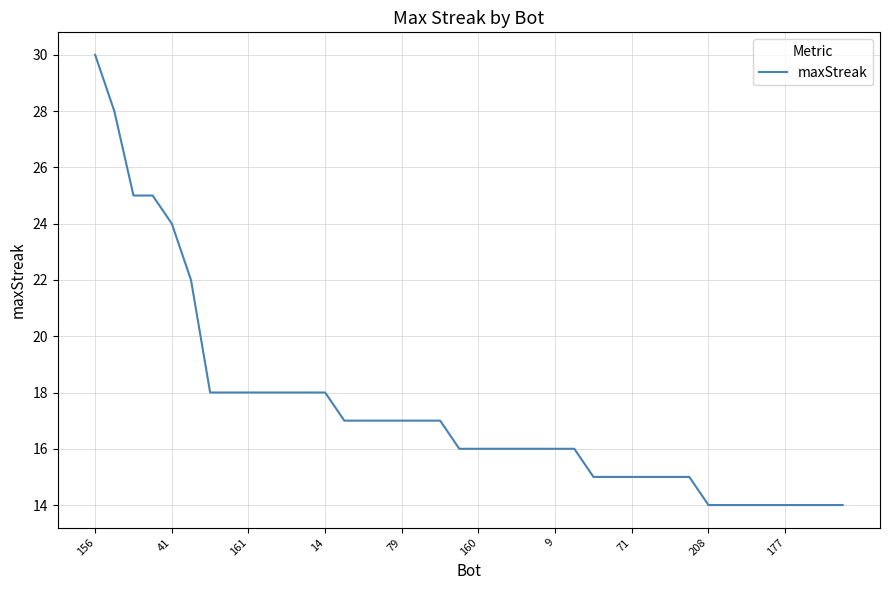

What is the maximum value shown in the chart?

30